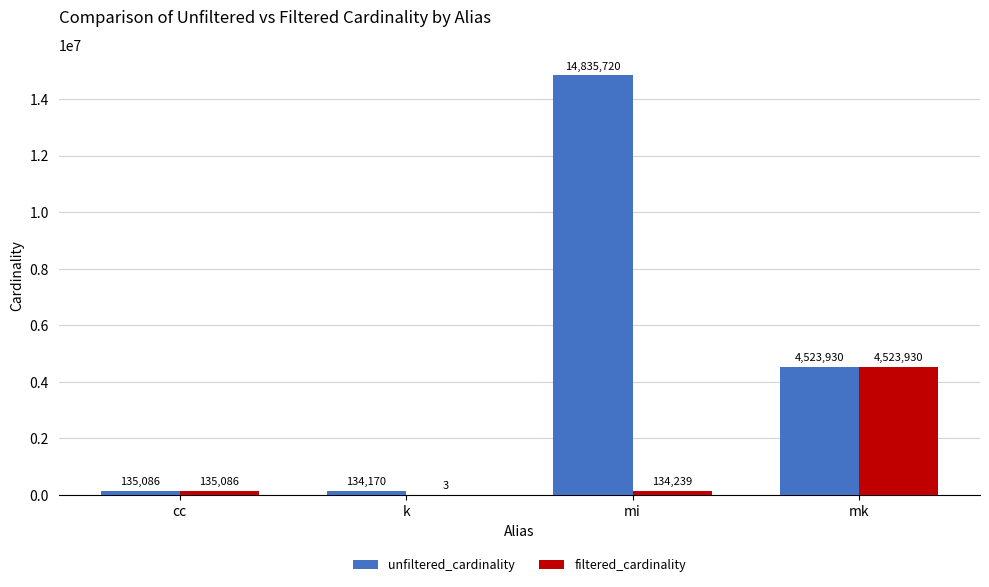

The unfiltered_cardinality series shows 4523930 at mk. True or false?

True